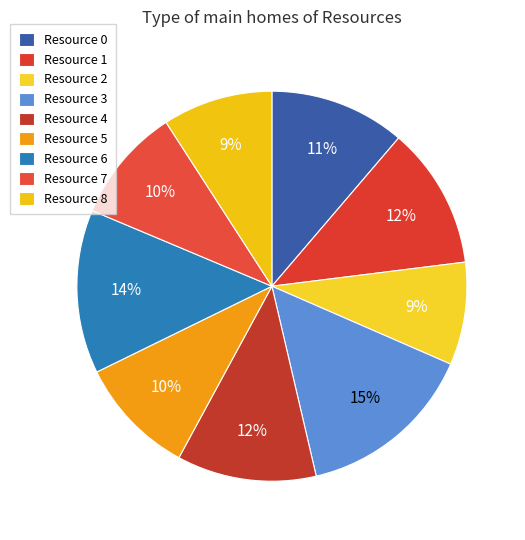

What percentage is NOT represented by Resource 7?

90.5%